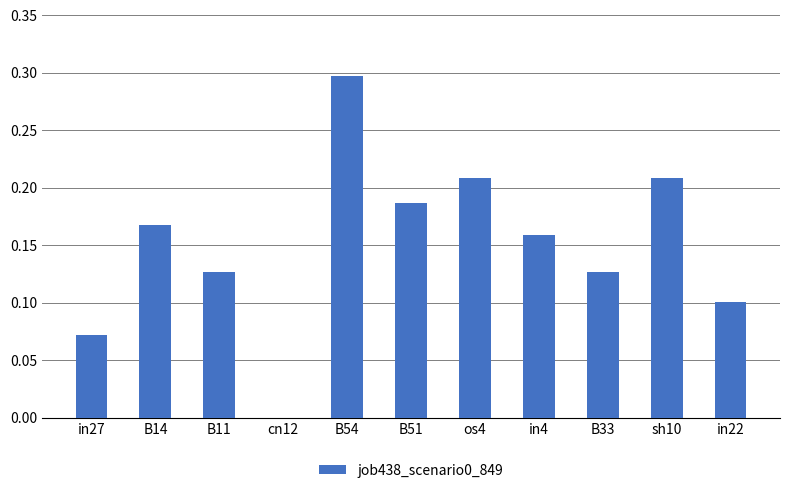

True or false: the data shows 0.3 at os4.

False